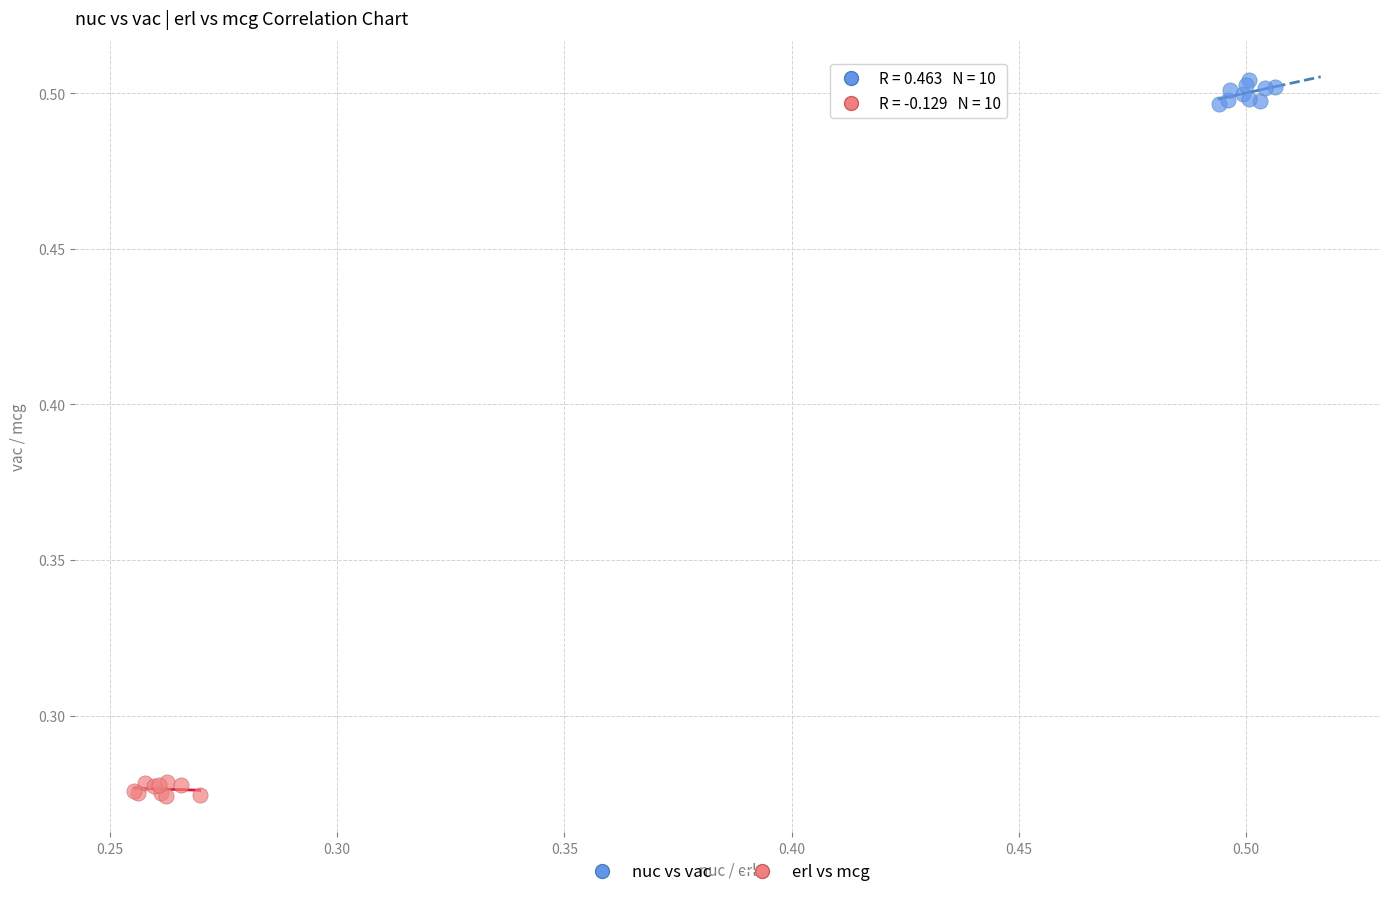

Which series contains the lowest Y value?

erl vs mcg